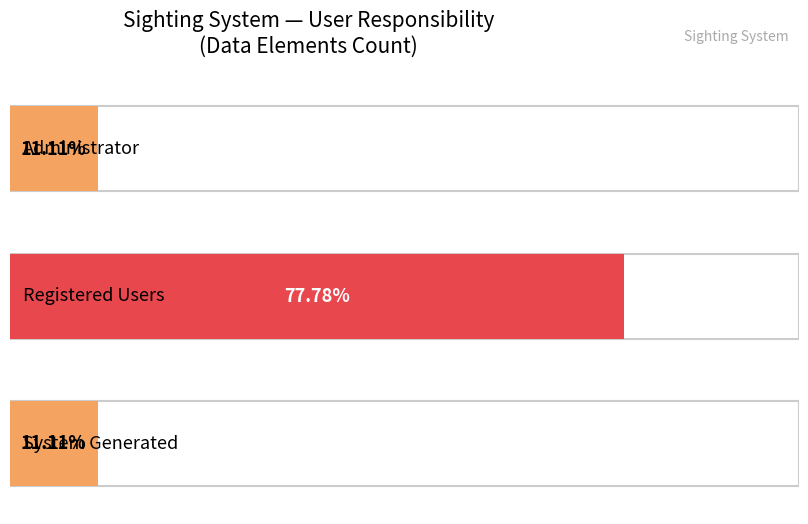

Count the number of data series in this chart.

1